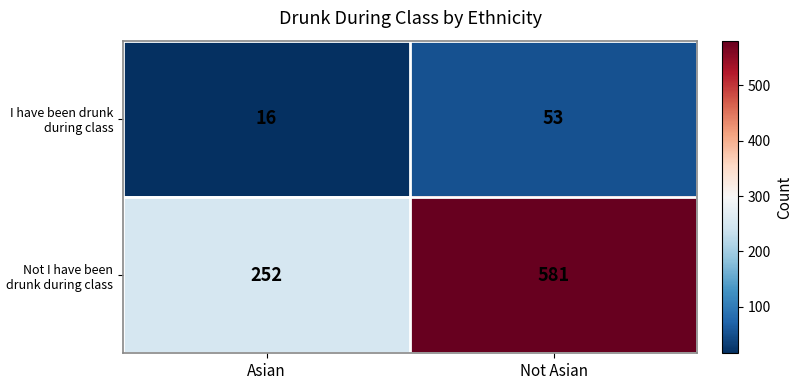

The value of Not I have been drunk during class at Not Asian is 406. True or false?

False